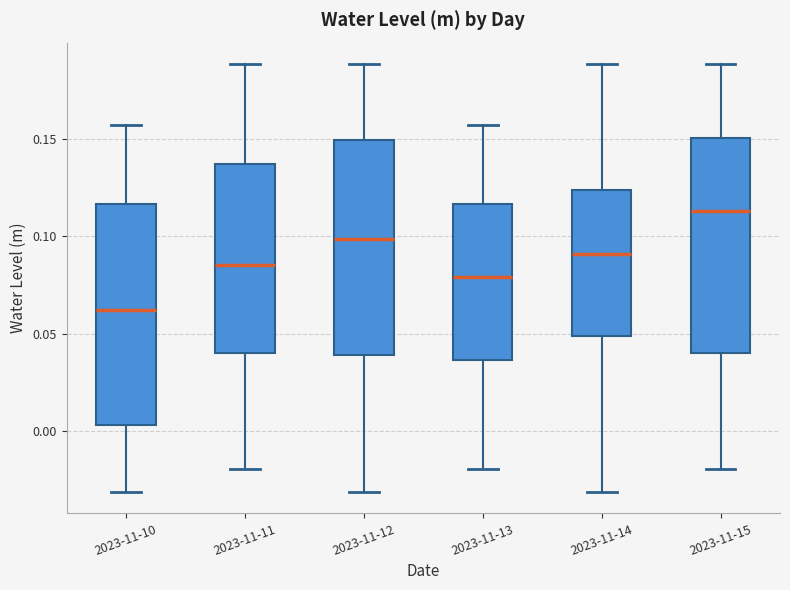

Where does the upper whisker of the box for 2023-11-11 end on the y-axis? The values are not printed on the chart, so give them approximately, as read against the axis.

0.190